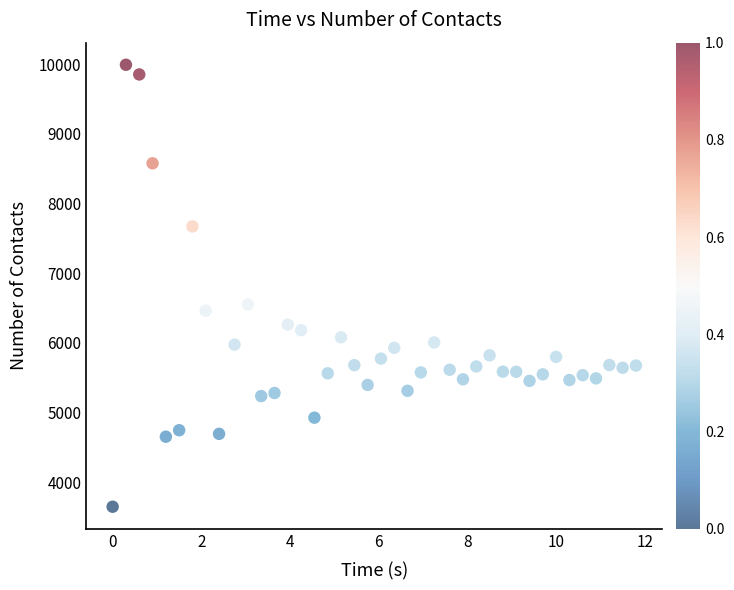

What is the range of Y values (max minus min)?

6343